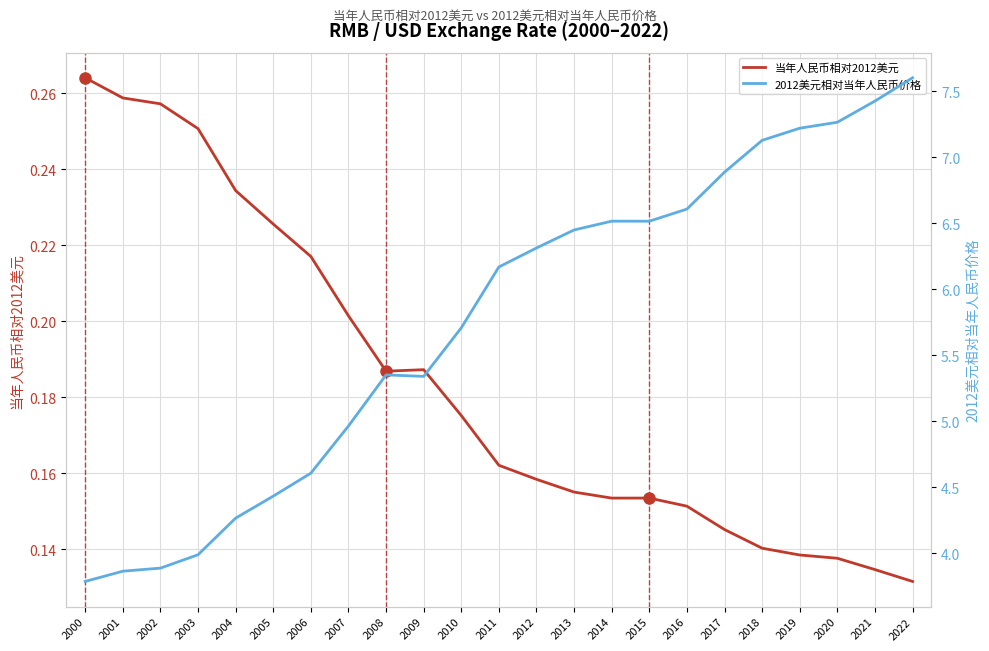

Which series has the largest range (max minus min)?

2012美元相对当年人民币价格